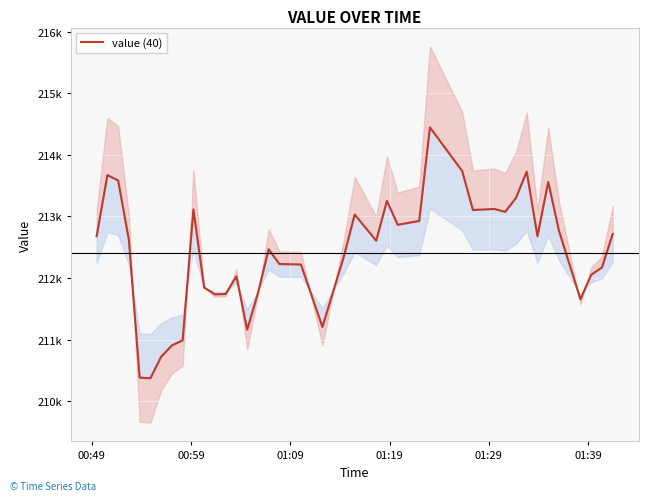

What is the average value?

212415.0